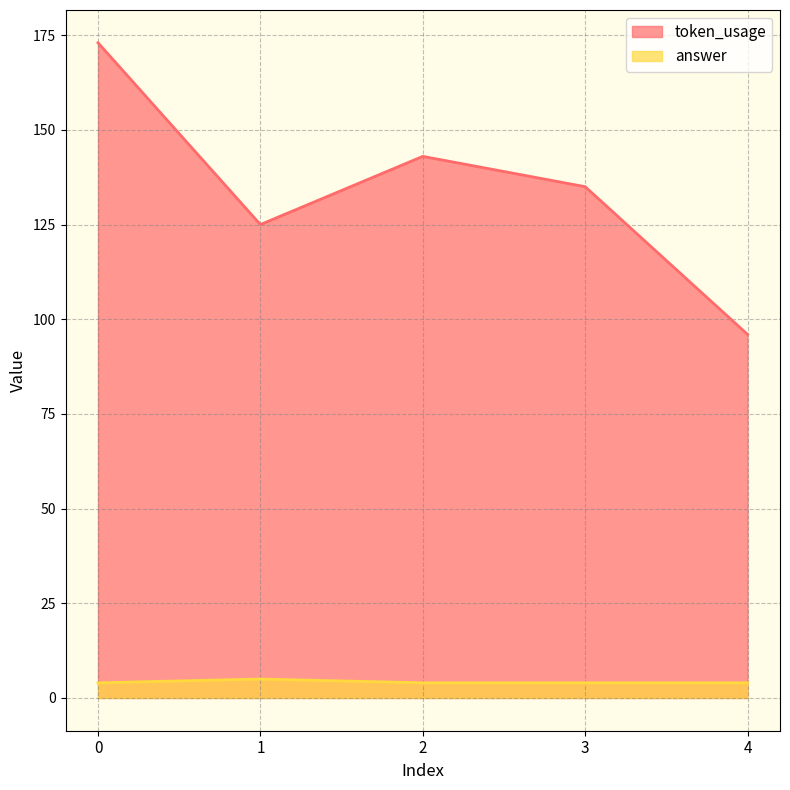

What is the average value of the token_usage series?

134